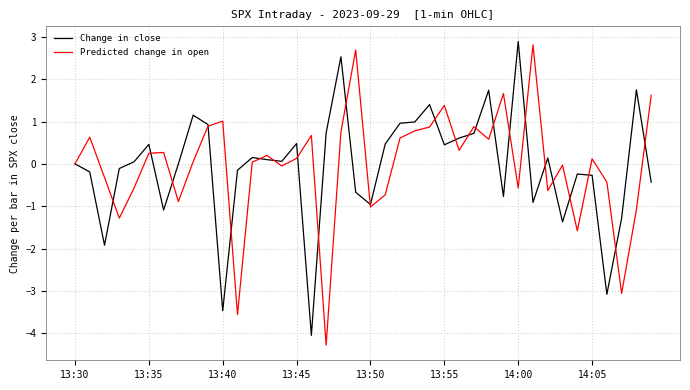

Which series has the widest spread of values?

Predicted change in open